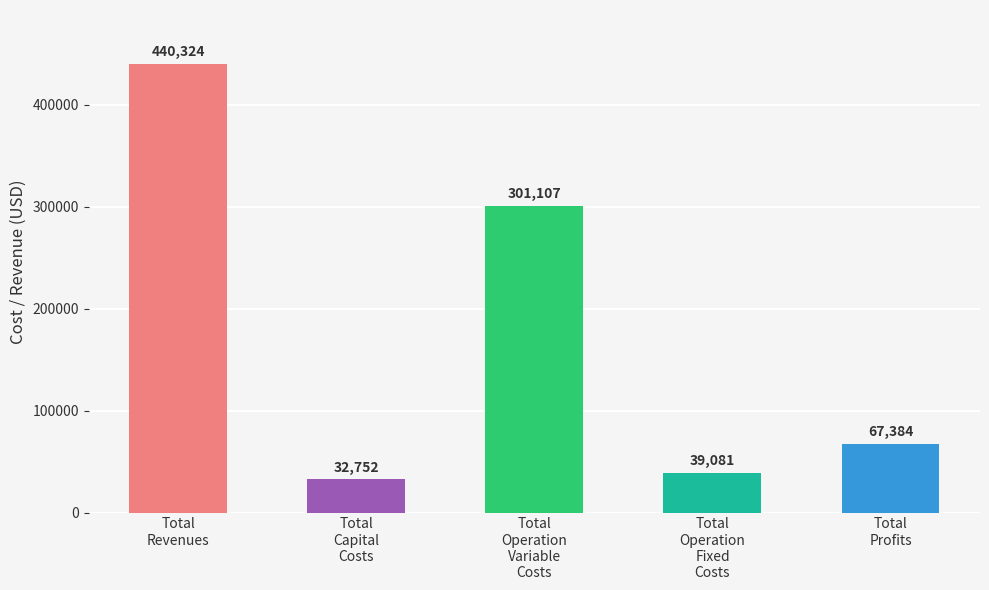

How many distinct data groups are displayed?

5